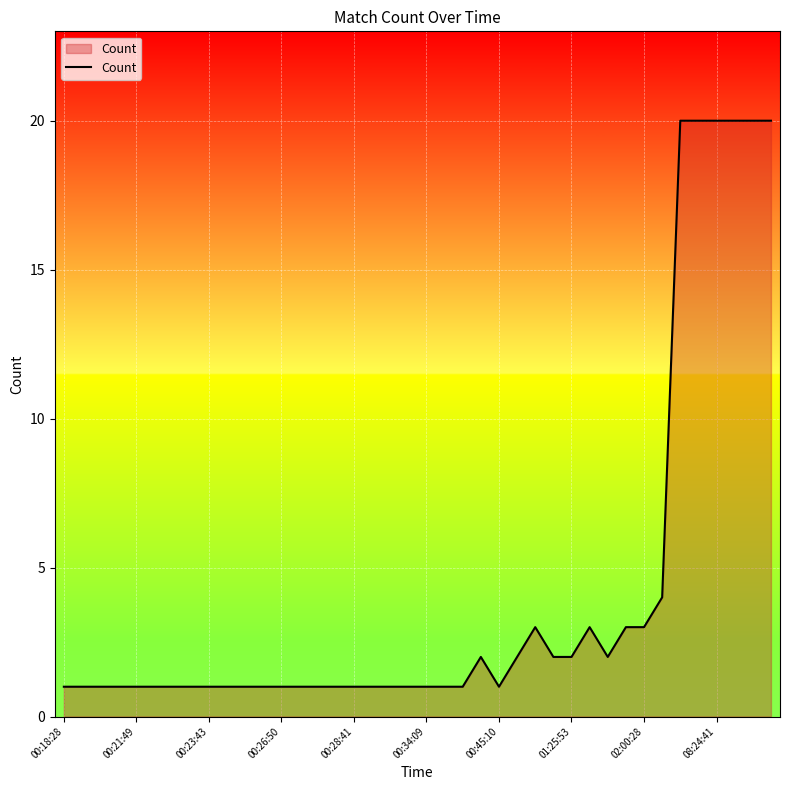

What is the maximum value shown in the chart?

20